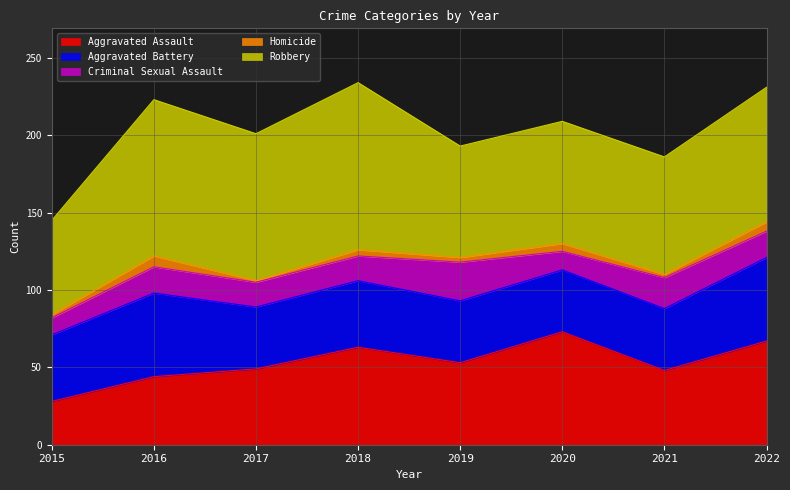

Count the number of data series in this chart.

5